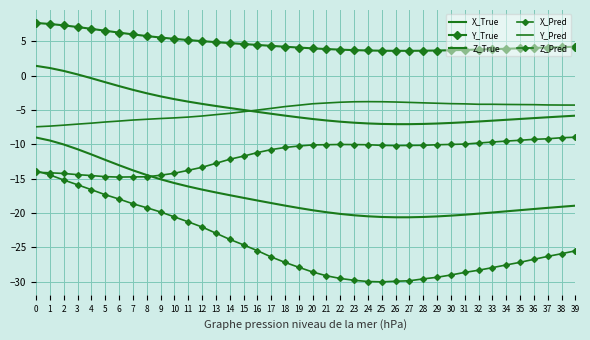

How many times do Z_Pred and X_Pred cross each other?

1